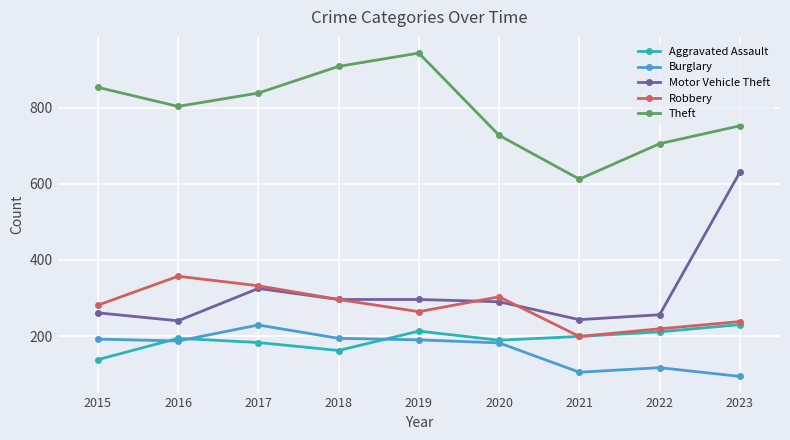

What is the average value of the Robbery series?

277